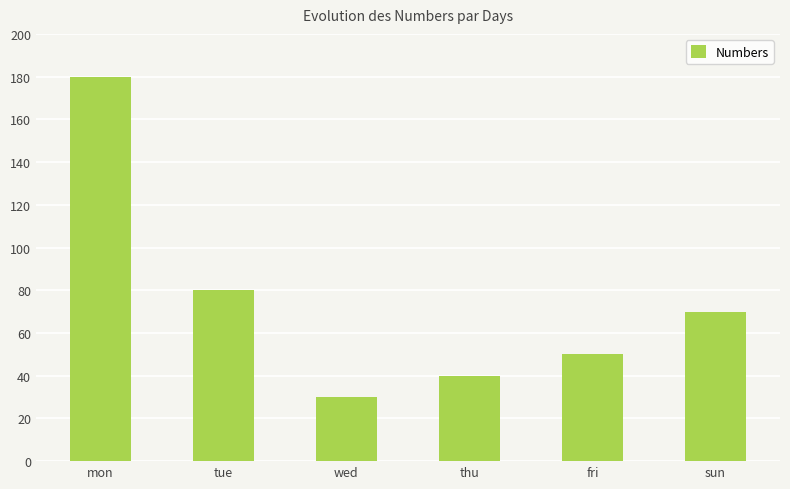

Reading left to right, what are all the values shown in this chart?

mon=180	tue=80	wed=30	thu=40	fri=50	sun=70